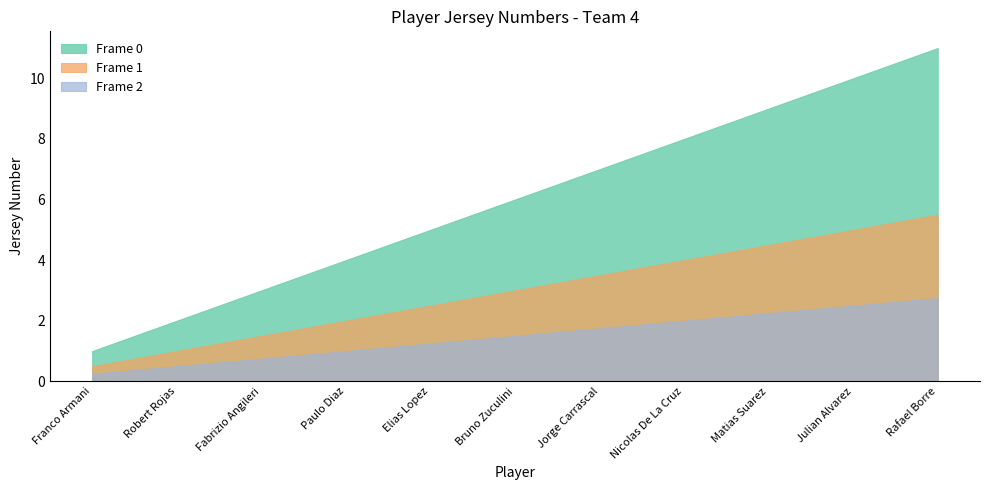

What is the spread (max minus min) of values at Matias Suarez?

6.8